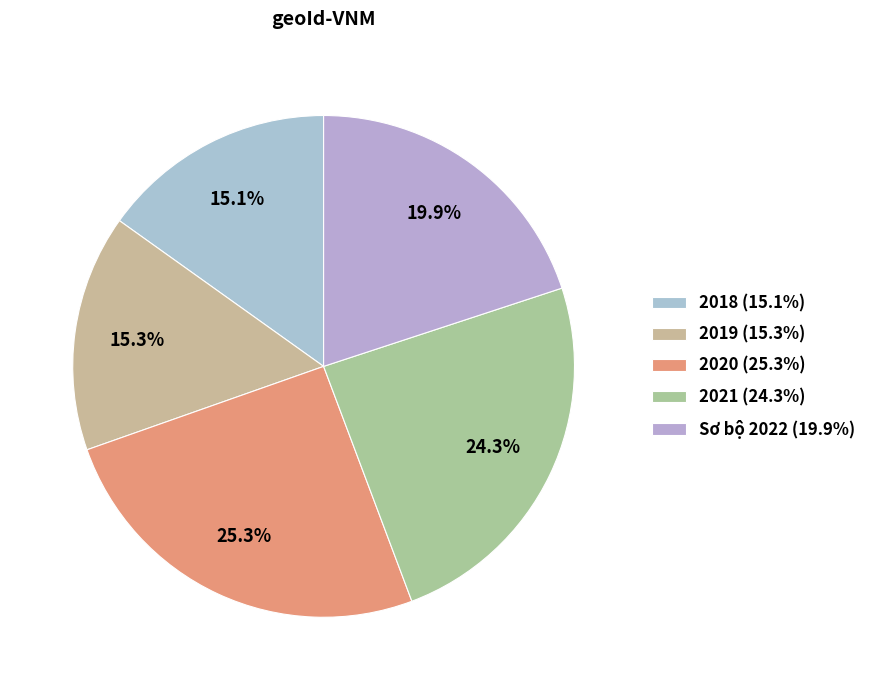

Is there a majority slice in this chart?

No